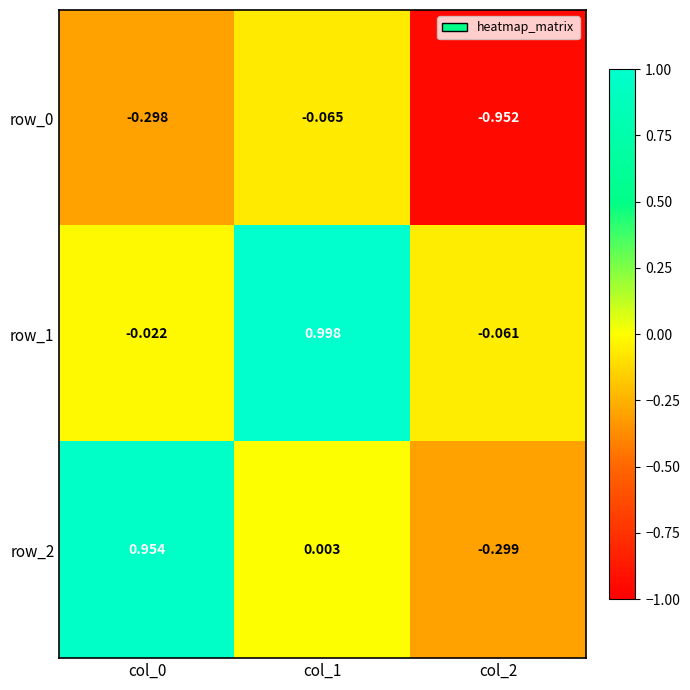

Is the value of row_2 at col_1 greater than the value of row_1 at col_0?

Yes